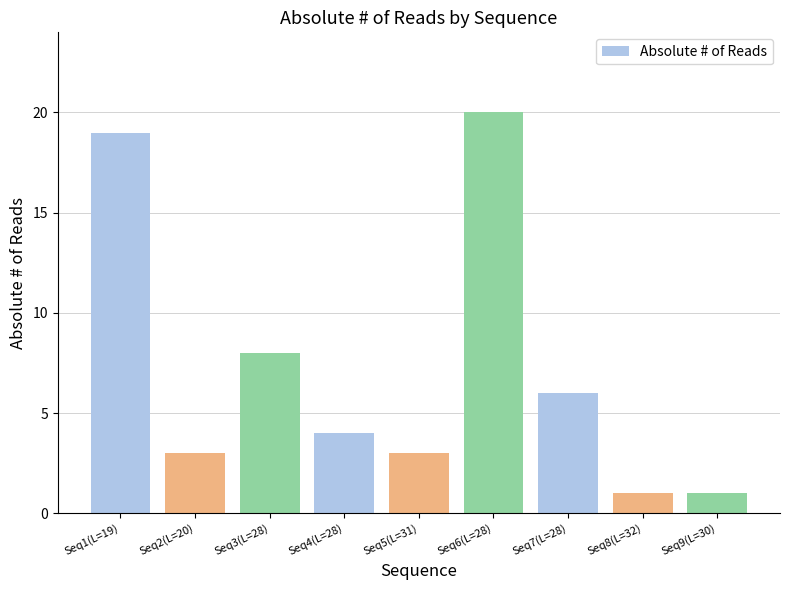

What position from the right is Seq2(L=20)?

8